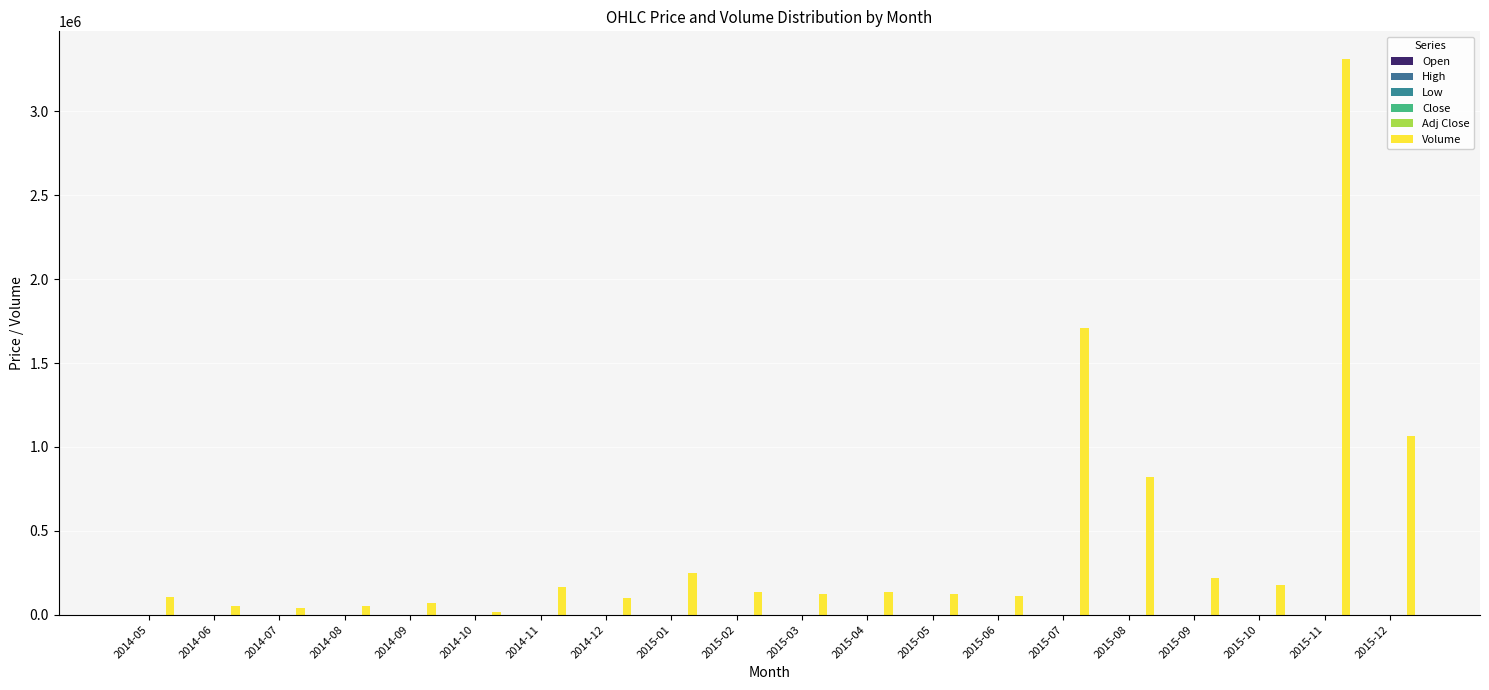

The Open series shows 199.5 at 2015-08. True or false?

True